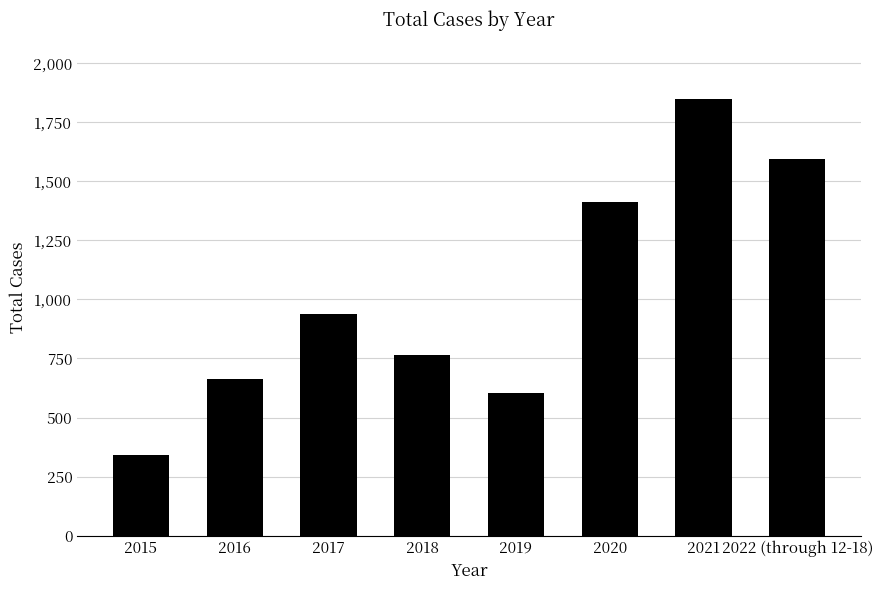

Does the chart contain stacked bars?

No